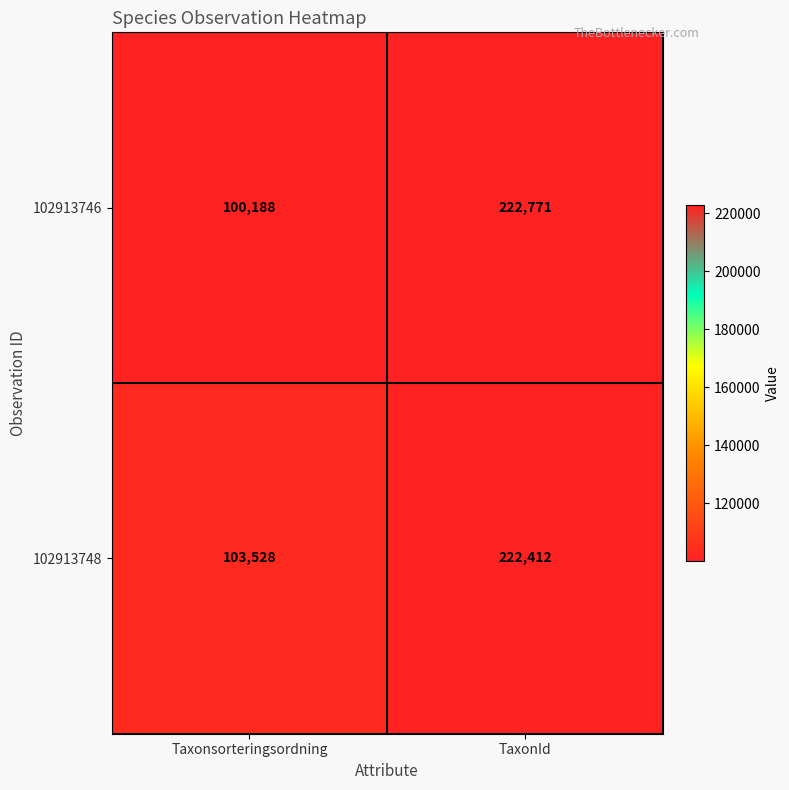

At which category does the chart reach its minimum across all series?

Taxonsorteringsordning